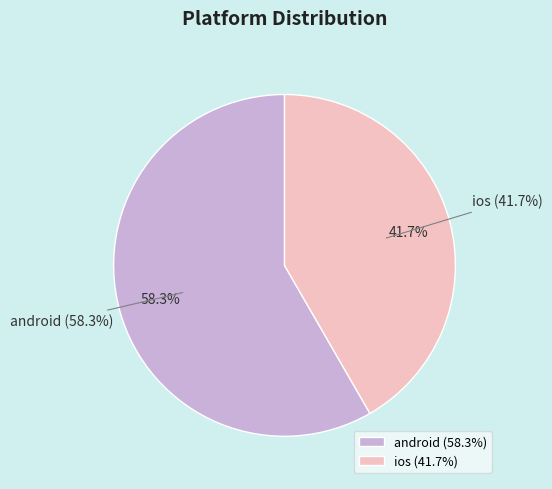

Rank the categories by value from highest to lowest.

android, ios